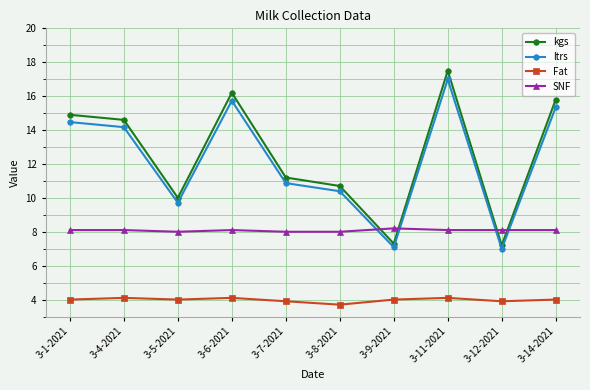

What are all the series names shown in the legend?

kgs, ltrs, Fat, SNF